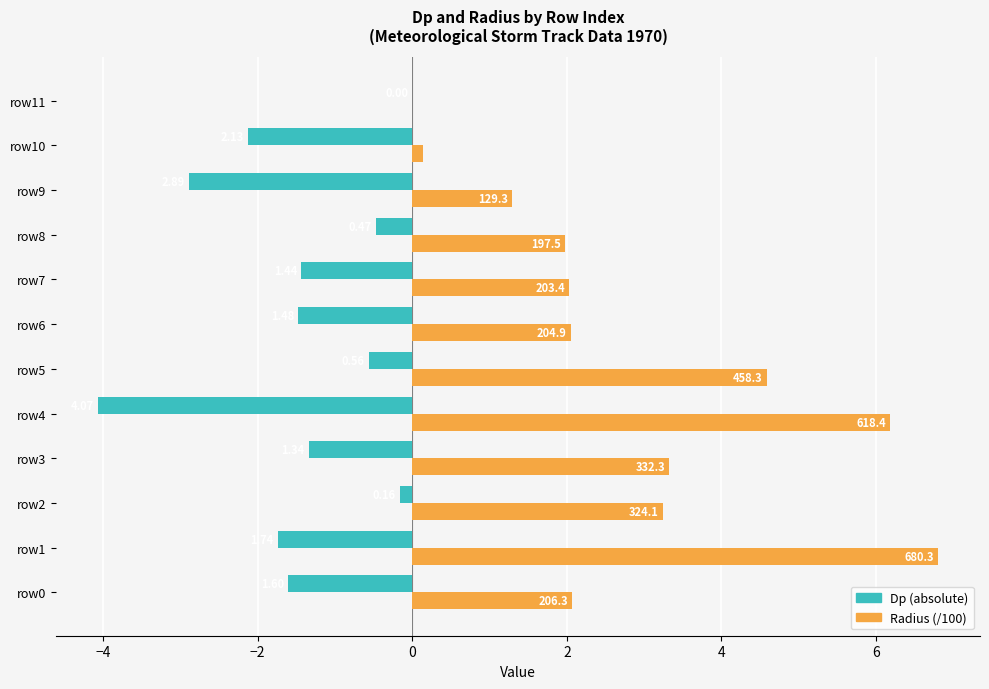

True or false: Dp (abs) has a value of -1.1 at row4.

False